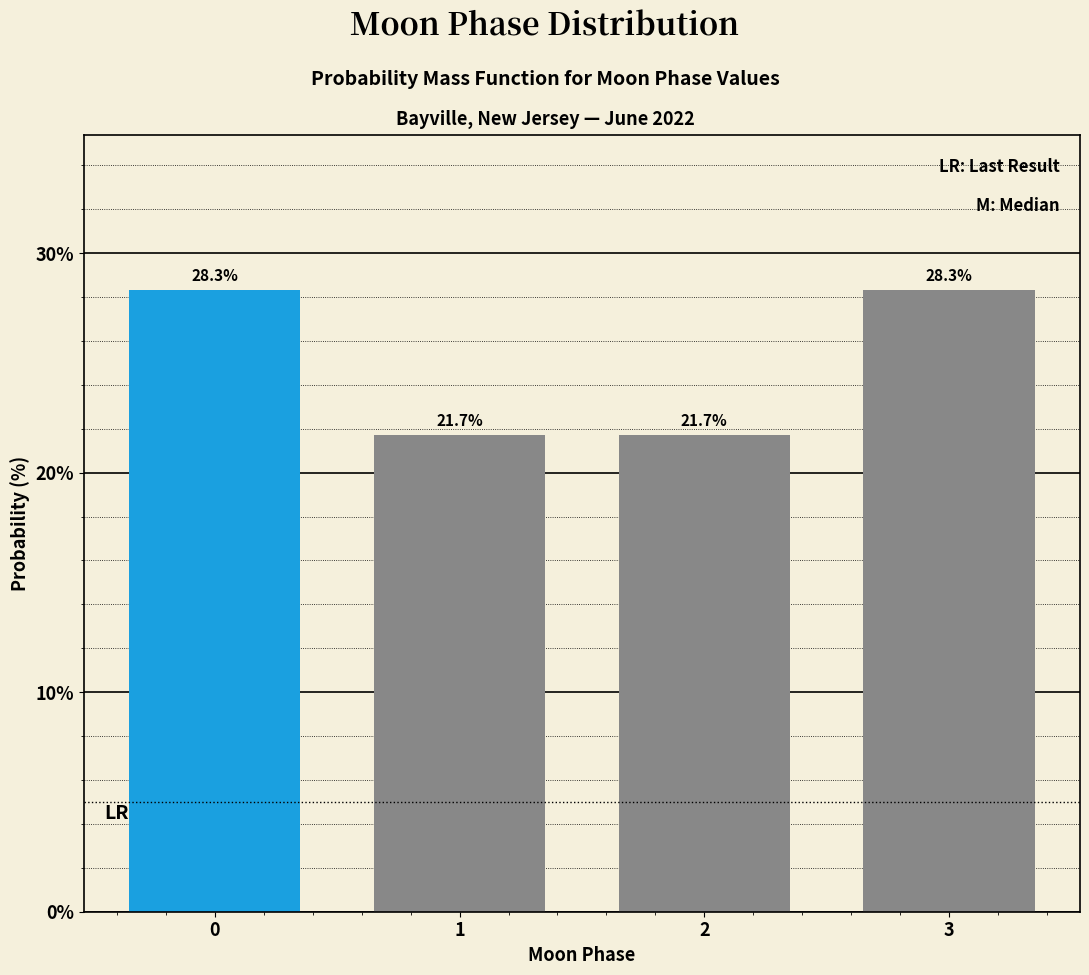

Reading left to right, what are all the values shown in this chart?

28.3	21.7	21.7	28.3